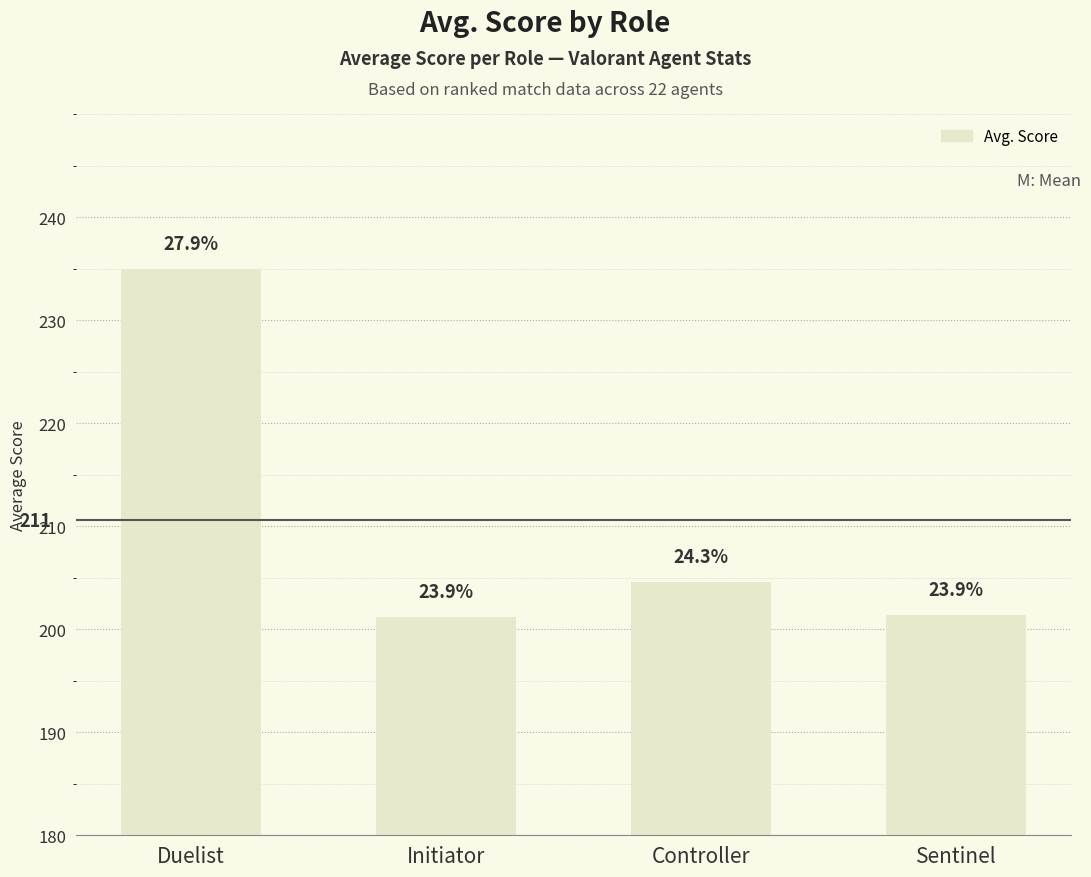

Does the chart contain any negative values?

No